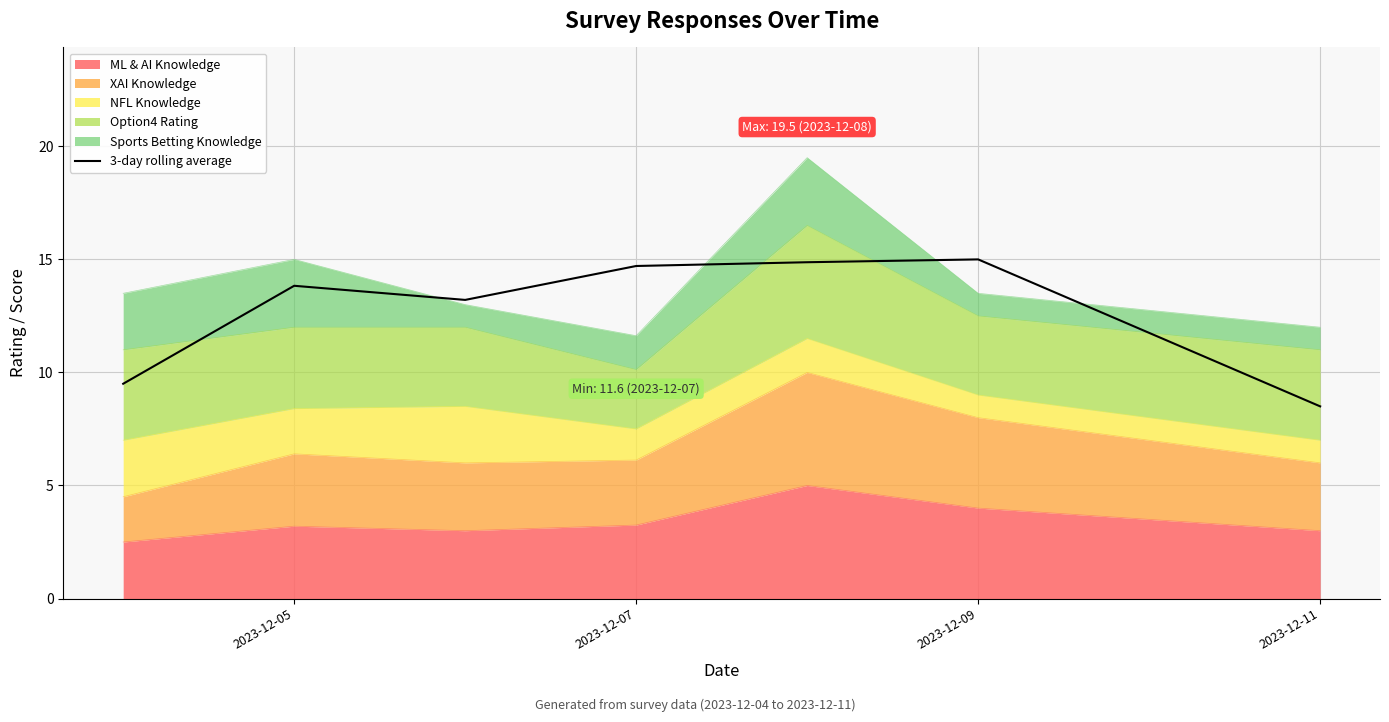

What is the ratio of the value at 2023-12-07 to the value at 5?

0.9